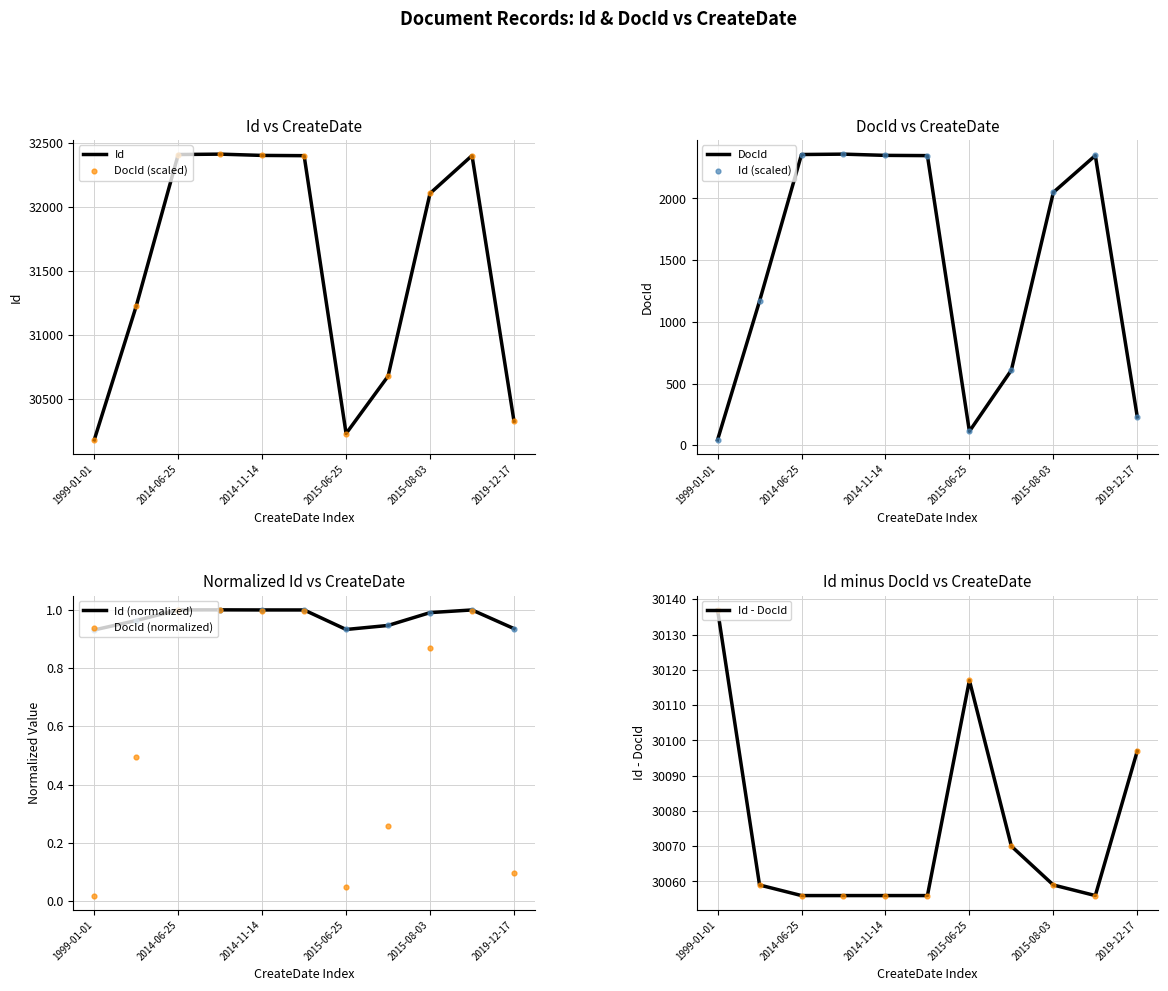

At how many categories does at least one series exceed 8496?

11